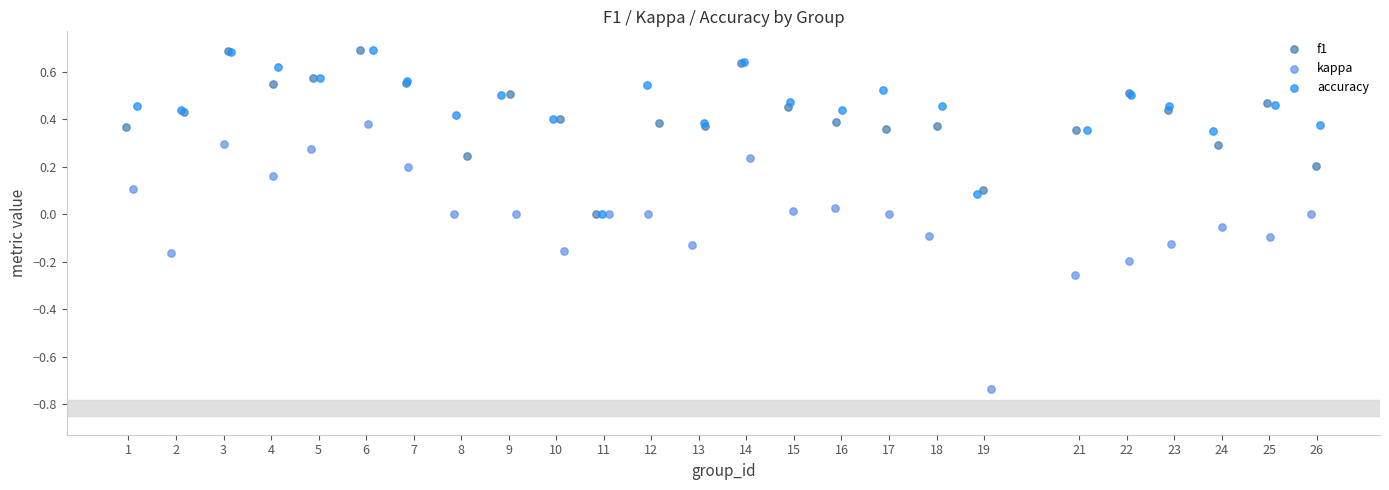

Which series has the largest Y range (max minus min)?

kappa